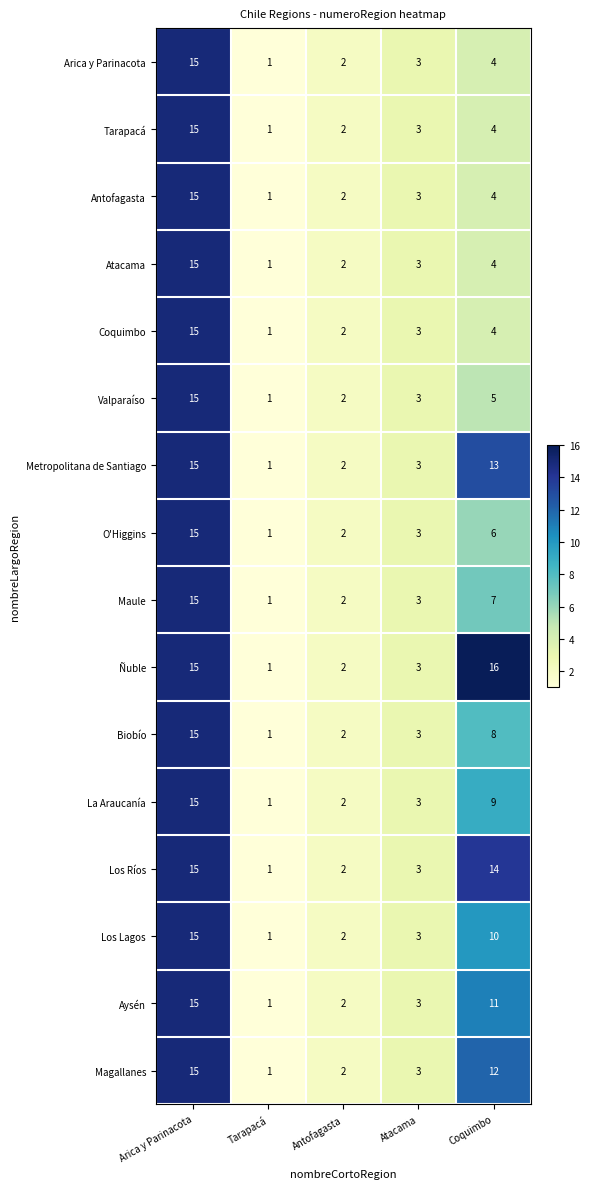

At which category does the chart reach its peak across all series?

Coquimbo